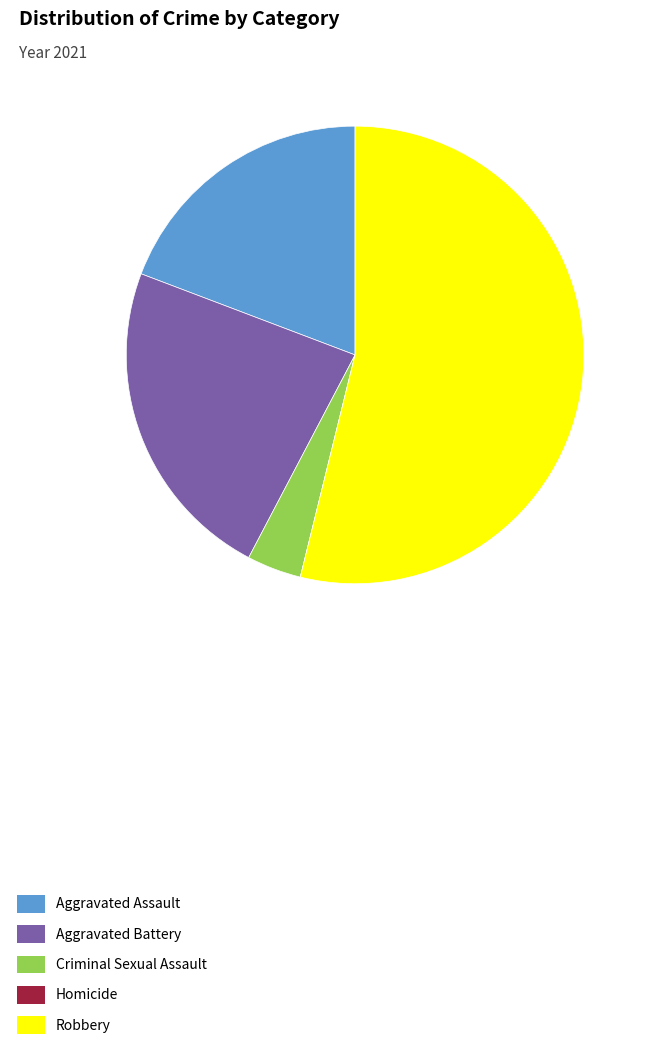

Which slice is the largest?

Robbery